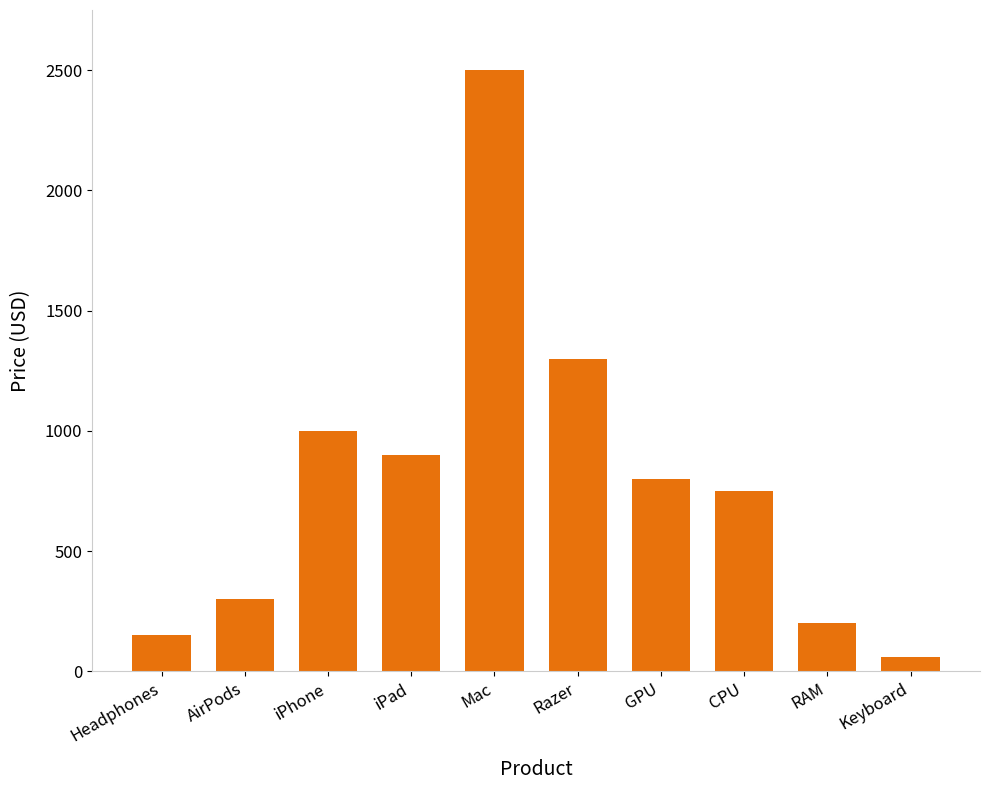

True or false: the data shows 51 at RAM.

False